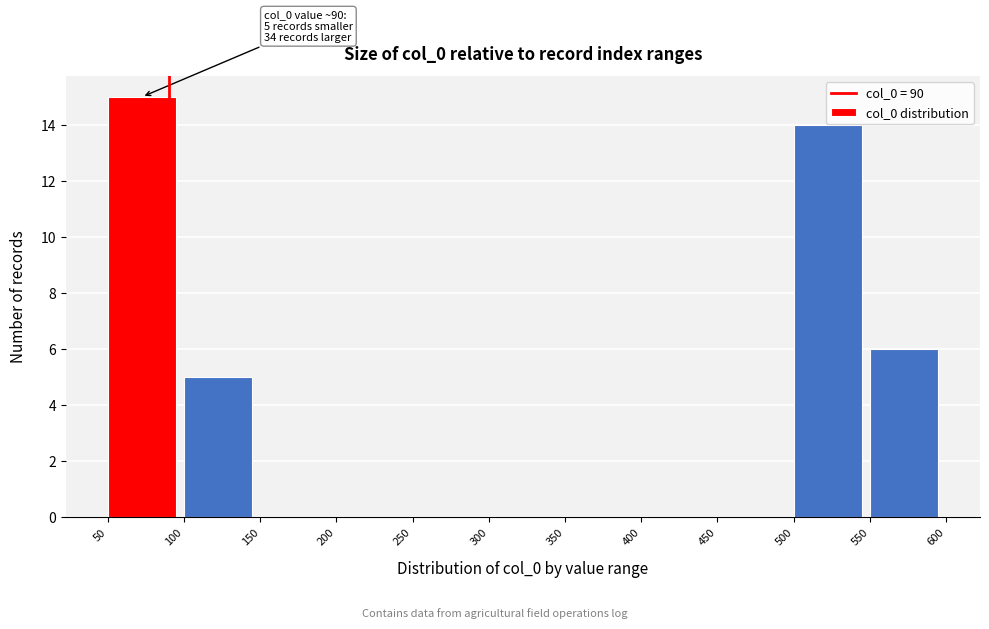

Over which range of the x-axis is the bar tallest?

50 to 100